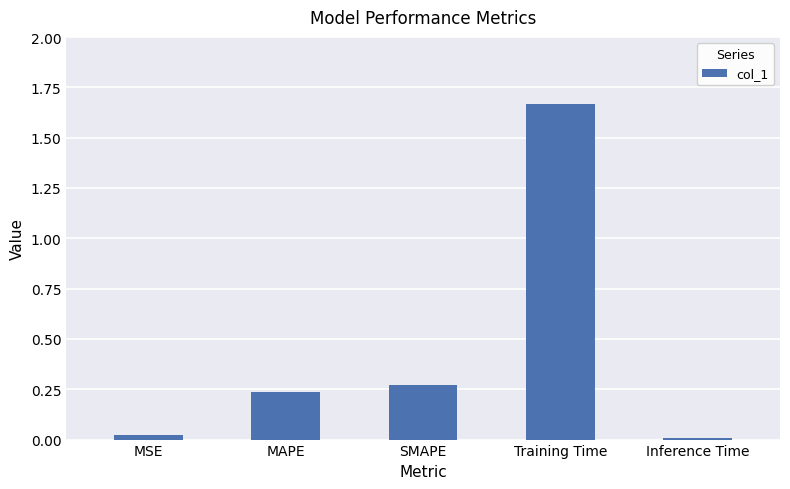

What position from the left is MSE?

1